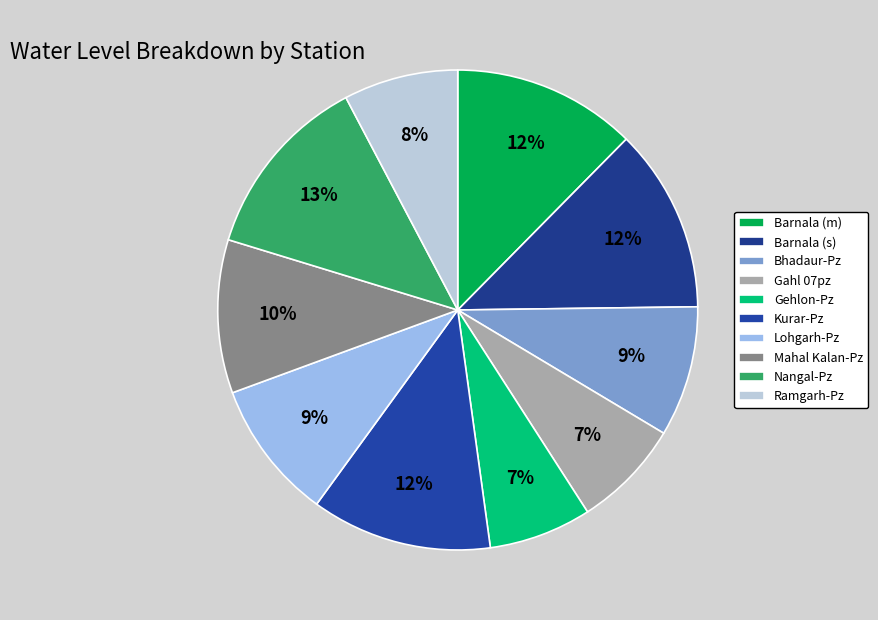

To the nearest percent, what percentage of the pie is Nangal-Pz?

13%